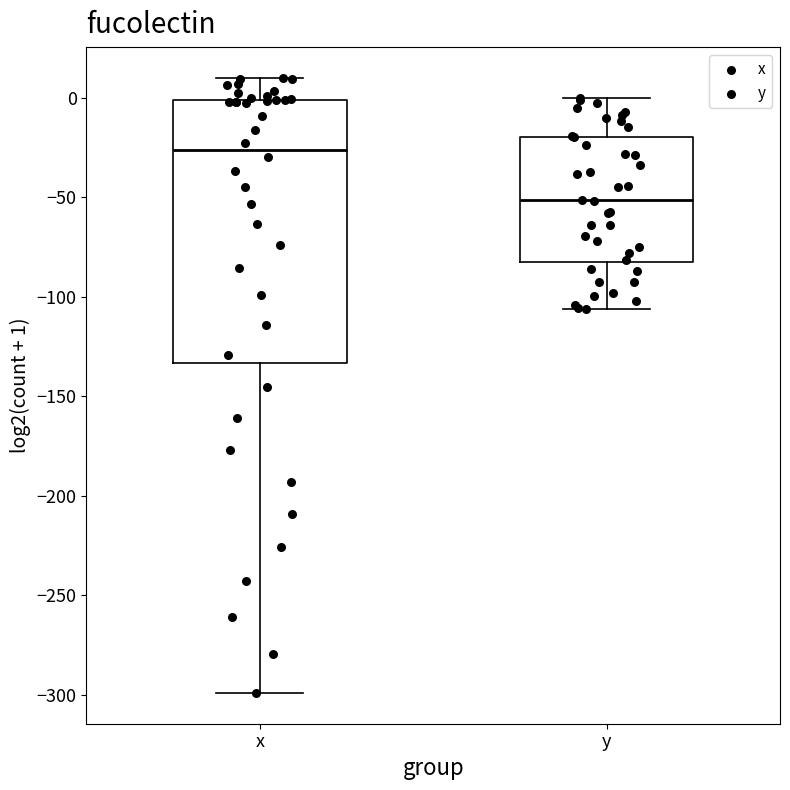

Which box is the tallest, from its lower edge to its upper edge?

x